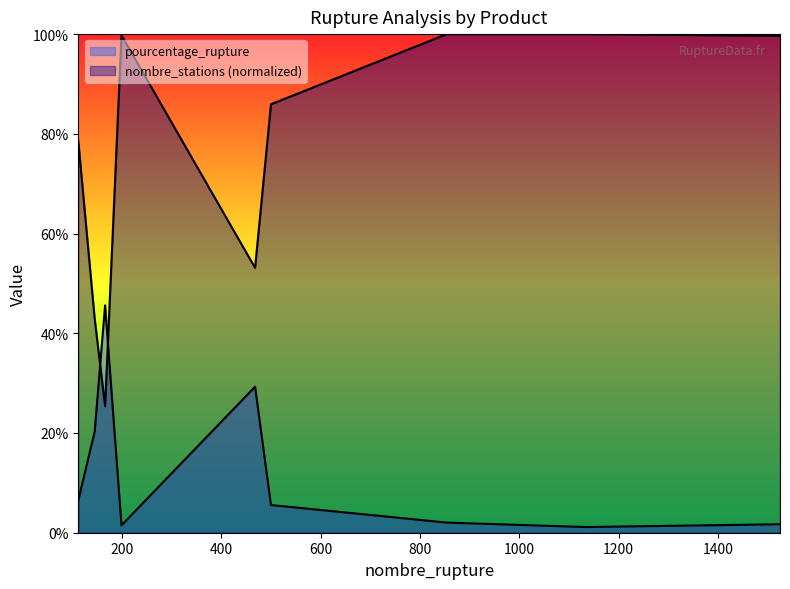

In pourcentage_rupture, how many points are higher than both neighbors (excluding endpoints)?

2